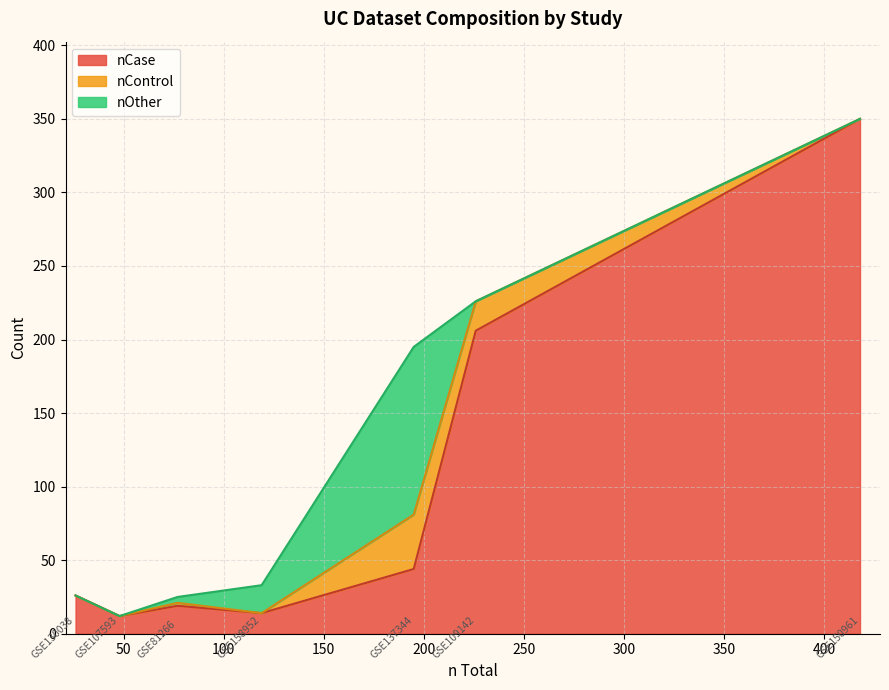

Between GSE130038 and GSE137344, which series saw the biggest shift?

nOther